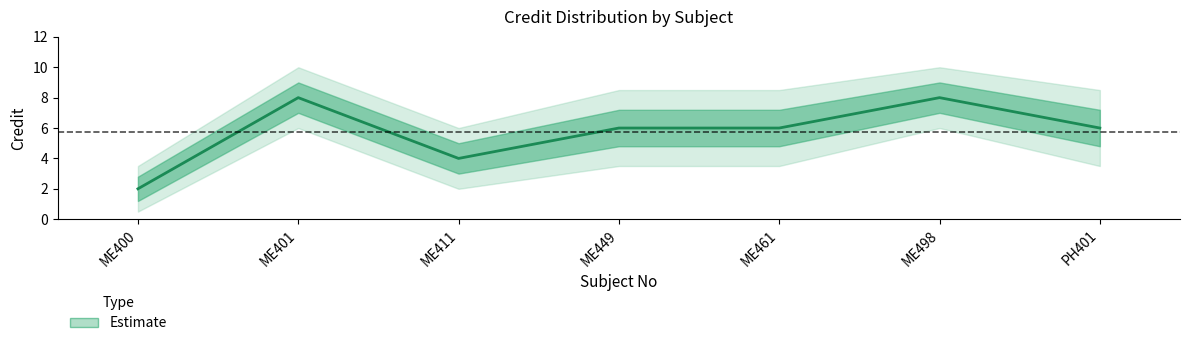

What is the difference between the maximum and minimum values in the Credit series?

6.0